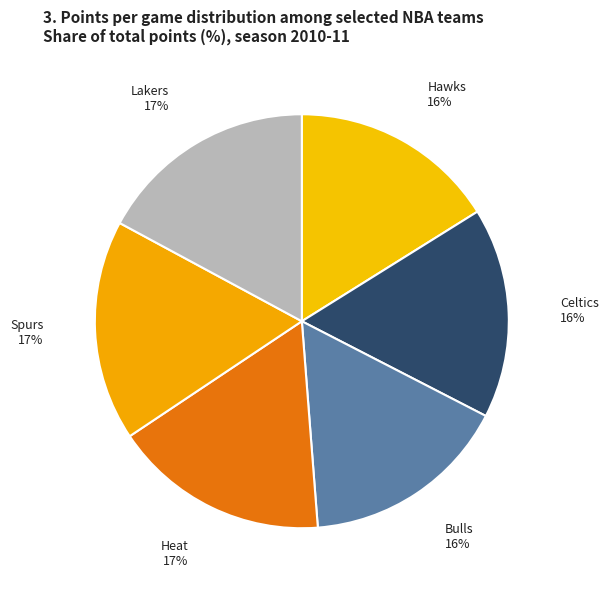

Is there any slice that represents more than half of the pie?

No